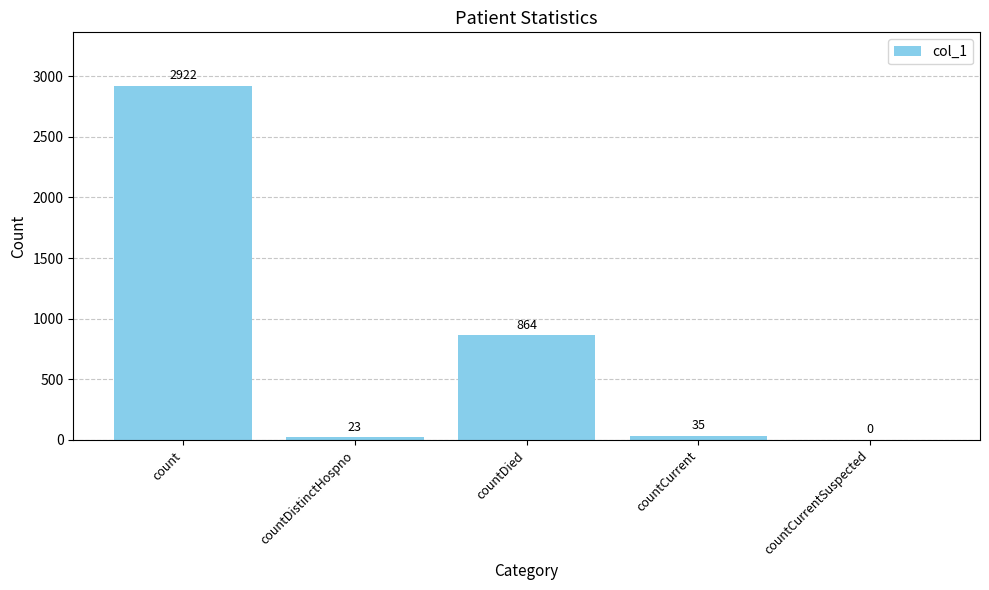

What is the difference between the values at count and countCurrent?

2887